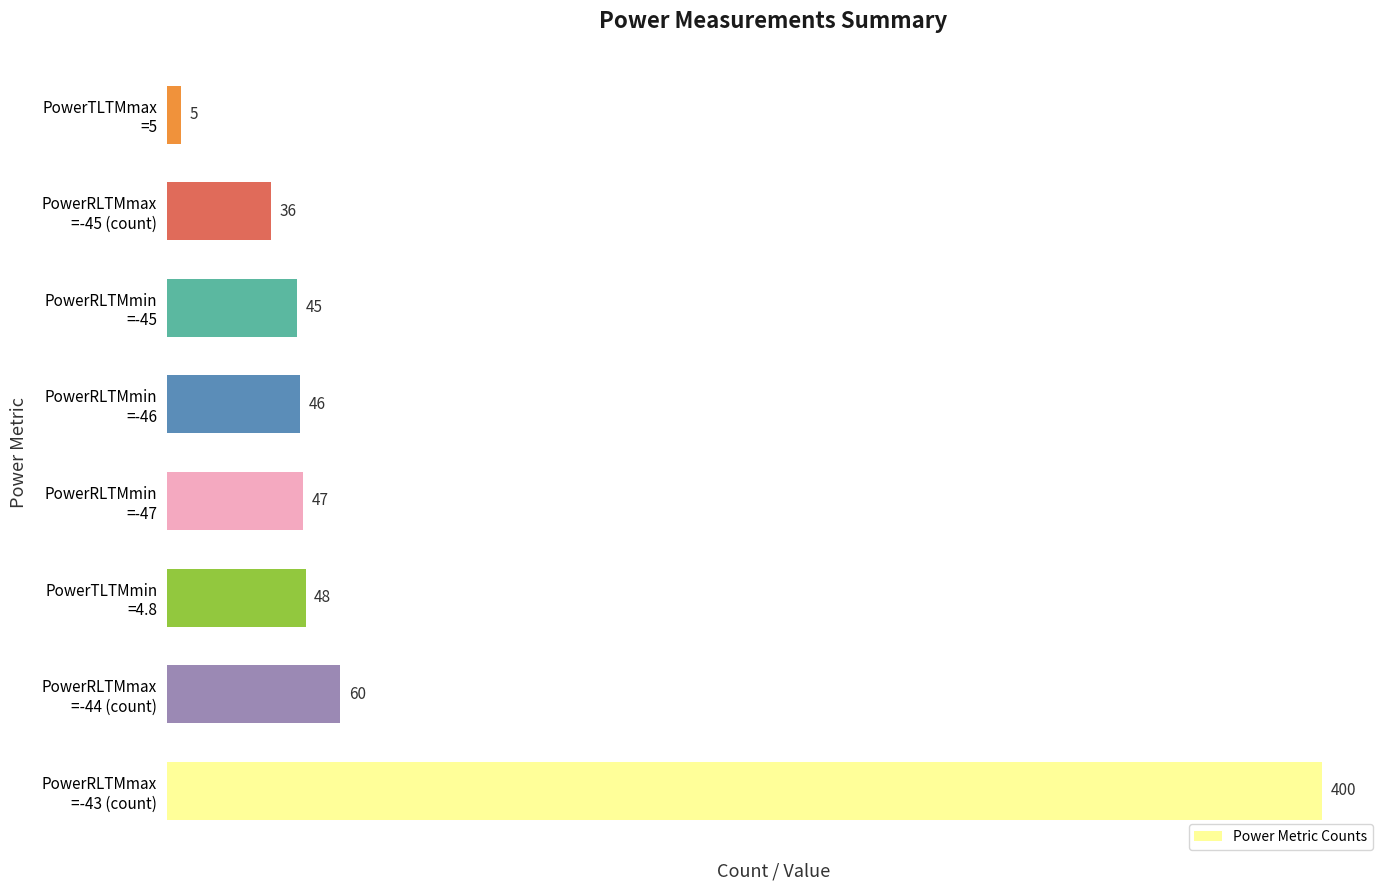

What is the greatest value displayed?

400